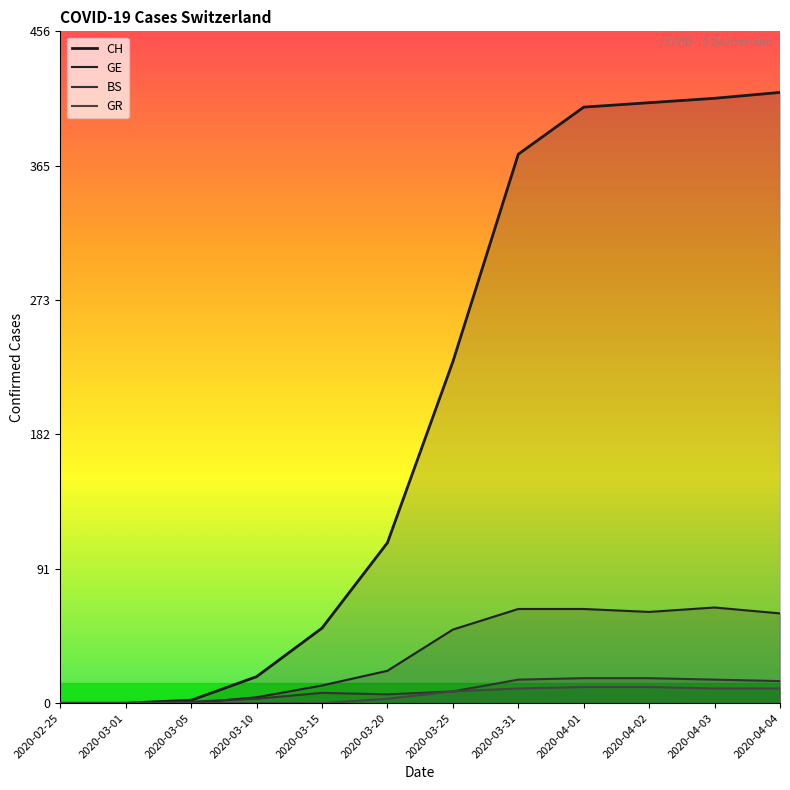

How many lines are shown in the chart?

4